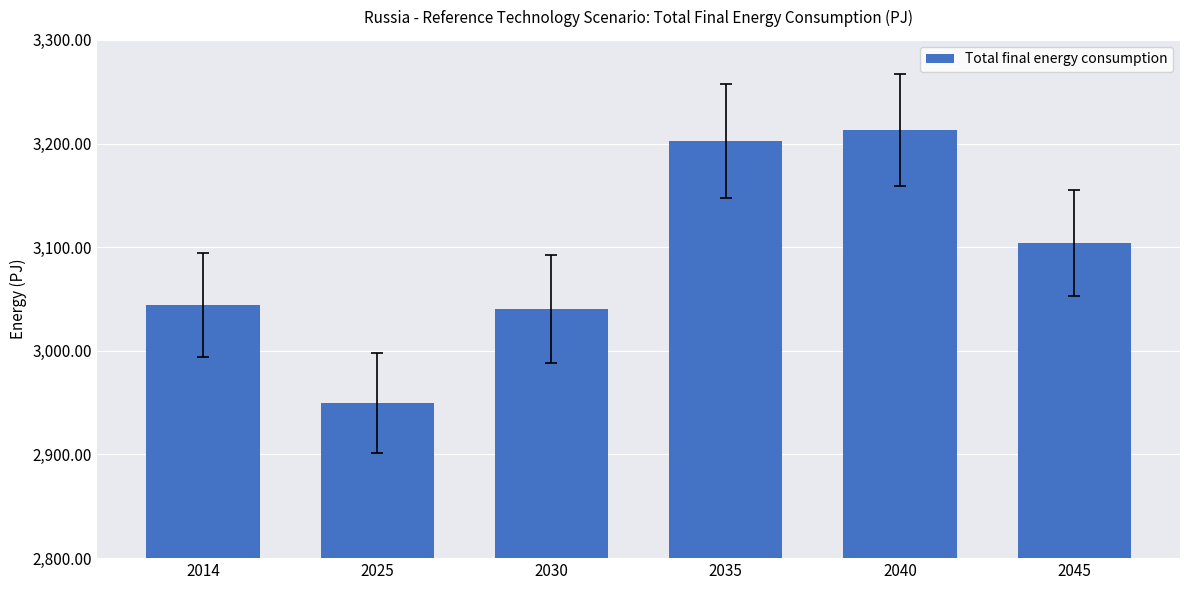

Reading left to right, what are all the values shown in this chart?

2014=3044.0	2025=2949.9	2030=3040.0	2035=3202.5	2040=3212.7	2045=3103.7